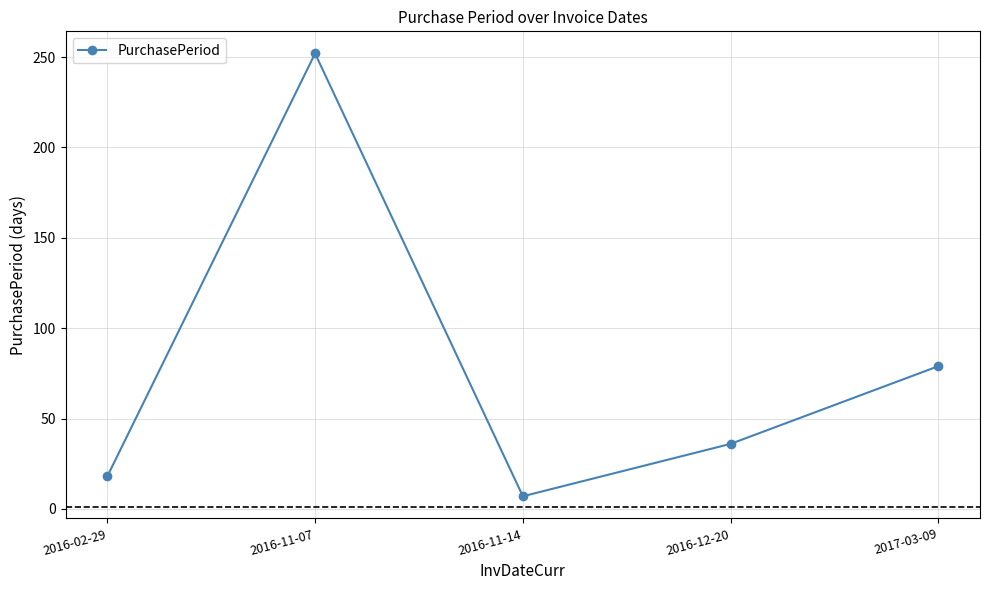

What position from the right is 2016-11-14?

3